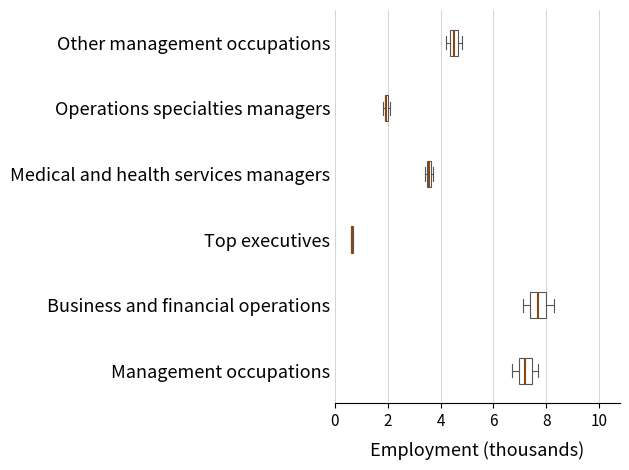

Where is the right edge of the box for Medical and health services managers on the x-axis? The values are not printed on the chart, so give them approximately, as read against the axis.

3.6